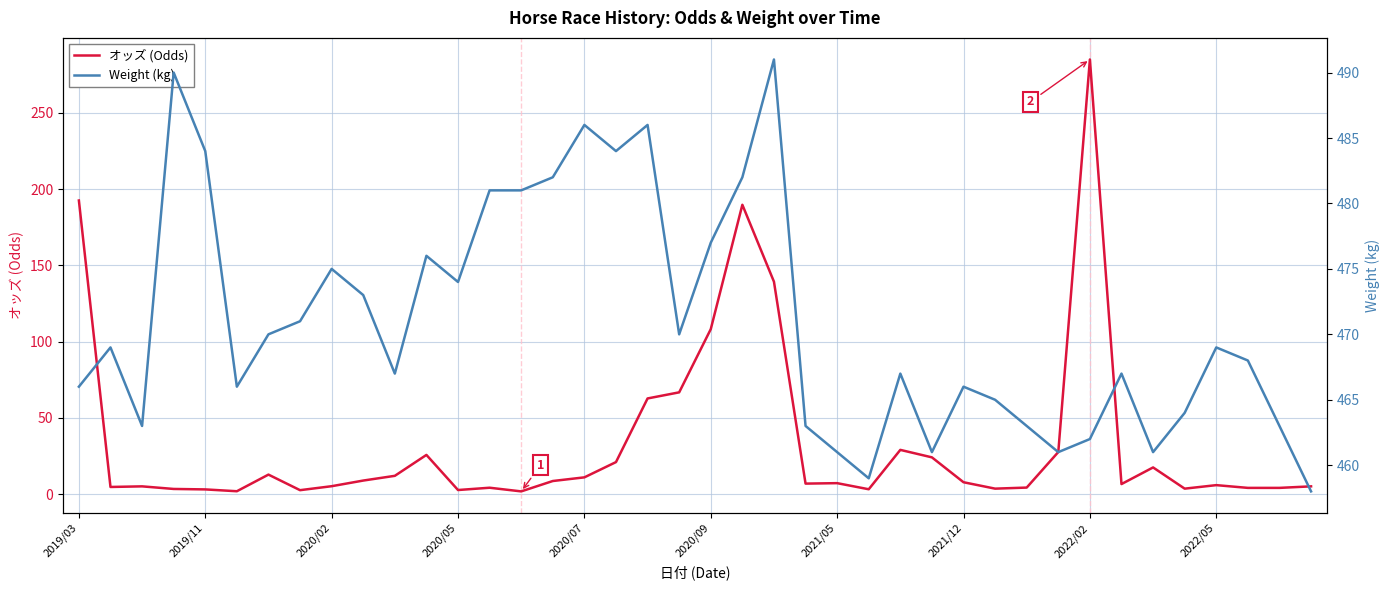

What is the highest value of the オッズ (Odds) series?

284.9